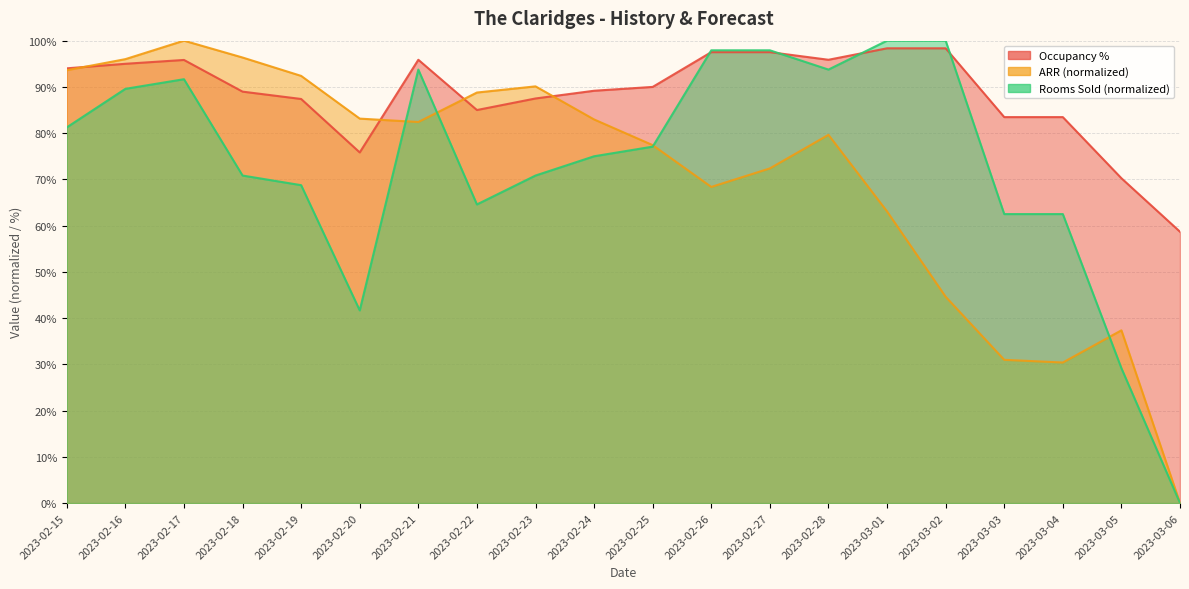

Rank the series by their average value, from lowest to highest.

ARR, Rooms Sold, Occupancy %